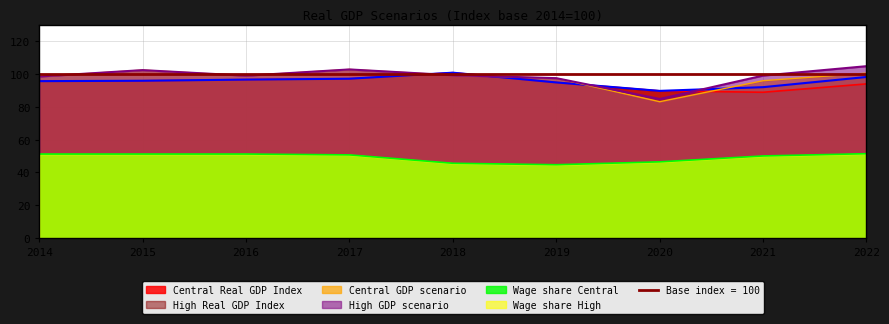

True or false: Wage share Central and High Real GDP Index cross at least once.

False